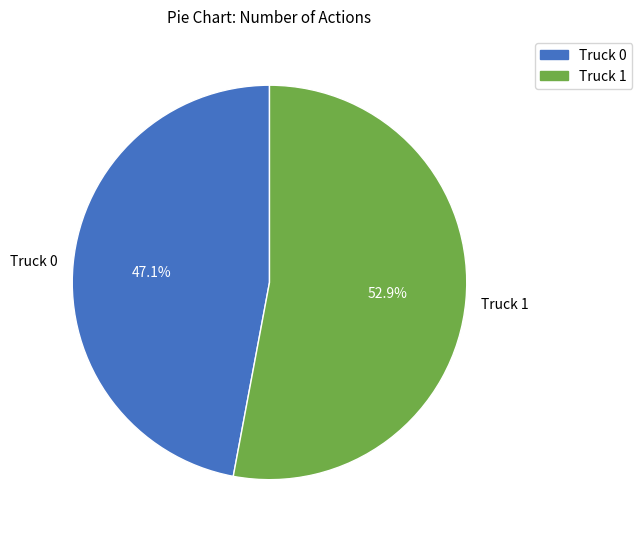

How many segments does this pie chart have?

2